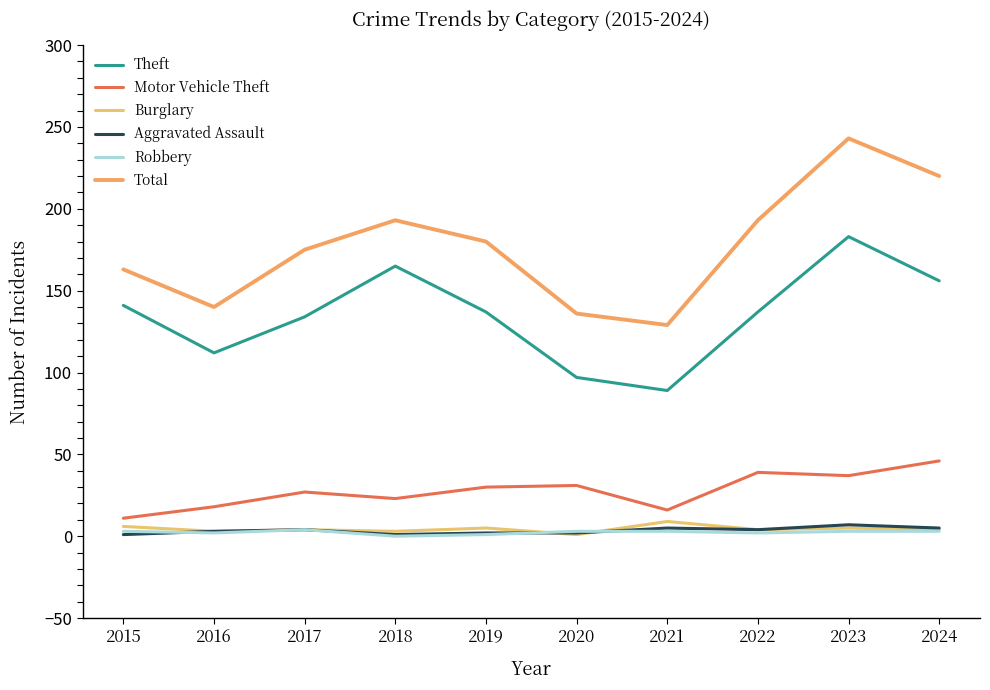

How many lines are shown in the chart?

6